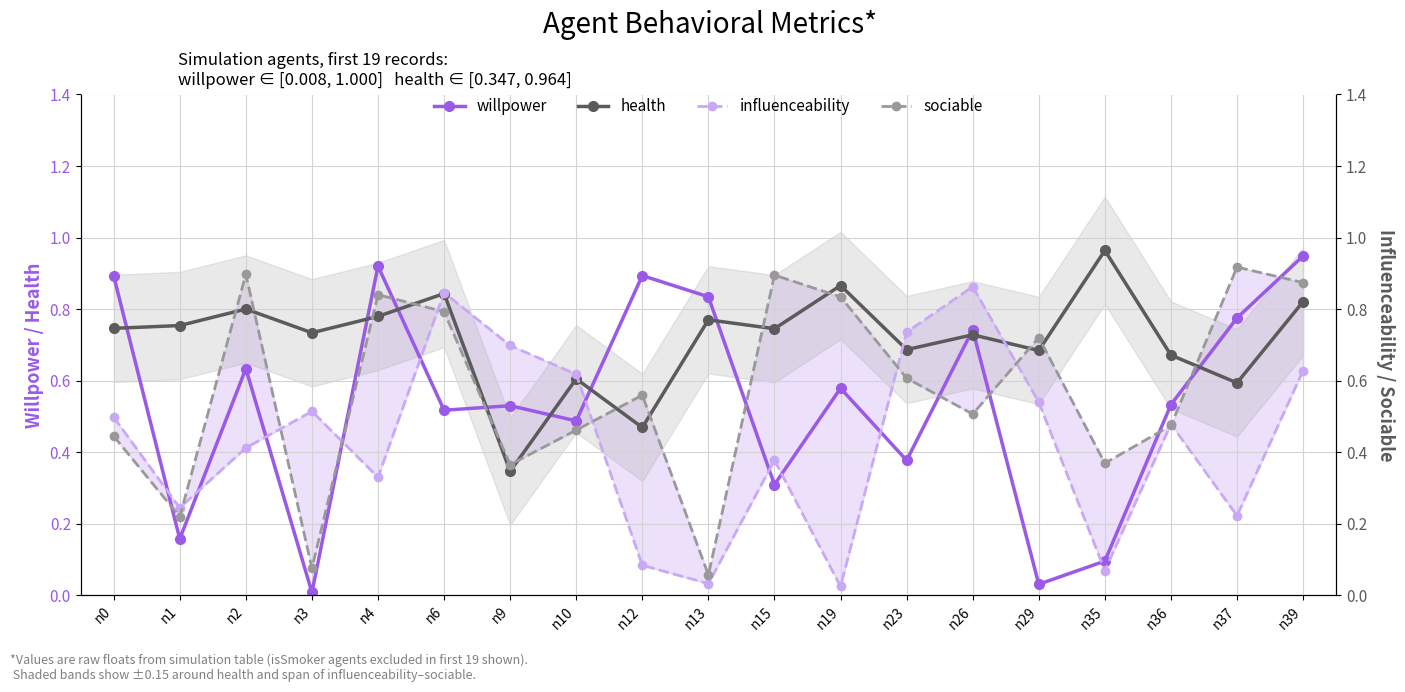

Reading left to right, extract all data points from this chart.

willpower: 0.9	0.2	0.6	0.0	0.9	0.5	0.5	0.5	0.9	0.8	0.3	0.6	0.4	0.7	0.0	0.1	0.5	0.8	0.9
health: 0.7	0.8	0.8	0.7	0.8	0.8	0.3	0.6	0.5	0.8	0.7	0.9	0.7	0.7	0.7	1.0	0.7	0.6	0.8
influenceability: 0.5	0.2	0.4	0.5	0.3	0.8	0.7	0.6	0.1	0.0	0.4	0.0	0.7	0.9	0.5	0.1	0.5	0.2	0.6
sociable: 0.4	0.2	0.9	0.1	0.8	0.8	0.4	0.5	0.6	0.1	0.9	0.8	0.6	0.5	0.7	0.4	0.5	0.9	0.9